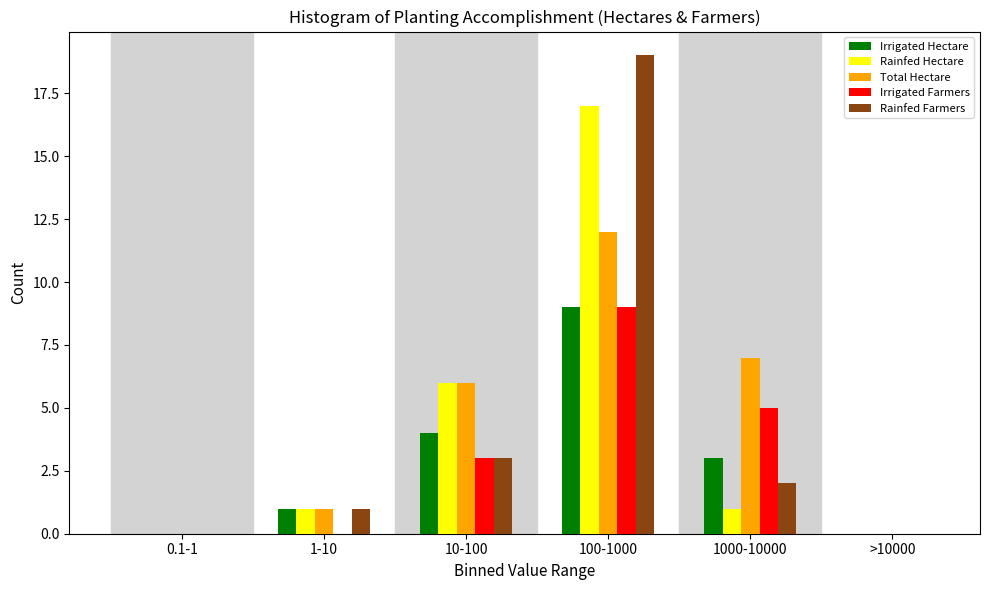

Reading left to right, transcribe all the data shown in this chart.

Irrigated Hectare: 0.1-1=0	1-10=1	10-100=4	100-1000=9	1000-10000=3	>10000=0
Rainfed Hectare: 0.1-1=0	1-10=1	10-100=6	100-1000=17	1000-10000=1	>10000=0
Total Hectare: 0.1-1=0	1-10=1	10-100=6	100-1000=12	1000-10000=7	>10000=0
Irrigated Farmers: 0.1-1=0	1-10=0	10-100=3	100-1000=9	1000-10000=5	>10000=0
Rainfed Farmers: 0.1-1=0	1-10=1	10-100=3	100-1000=19	1000-10000=2	>10000=0